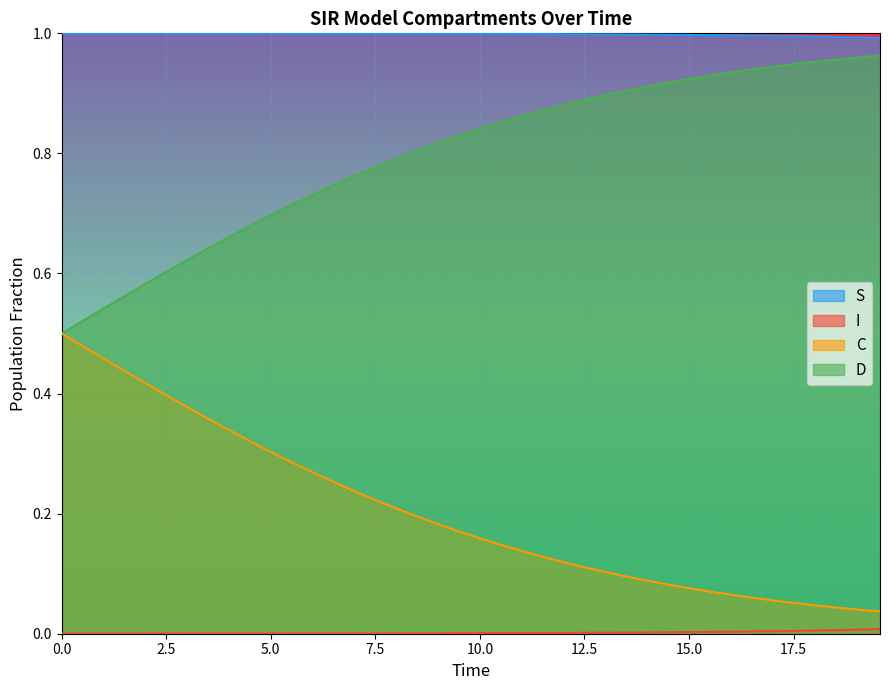

What is the sum of all C values?

8.1